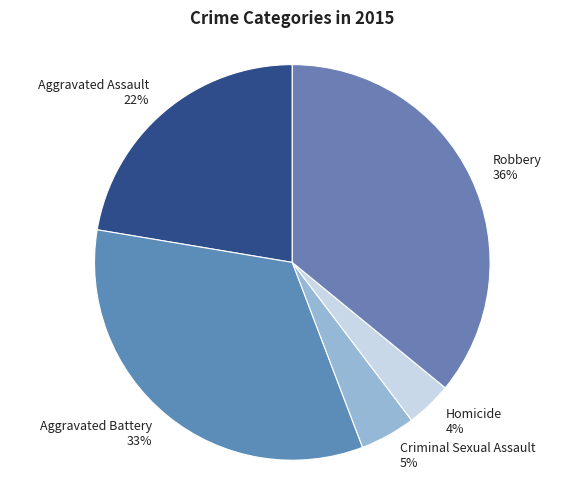

To the nearest percent, what is the difference between the Aggravated Assault and Robbery slice percentages?

14%